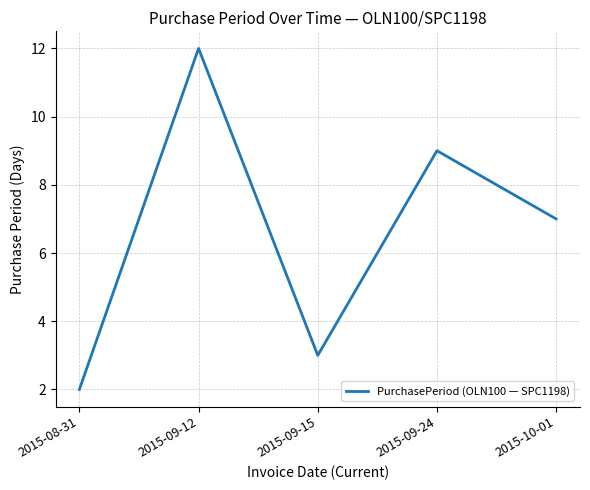

What is the average value?

7